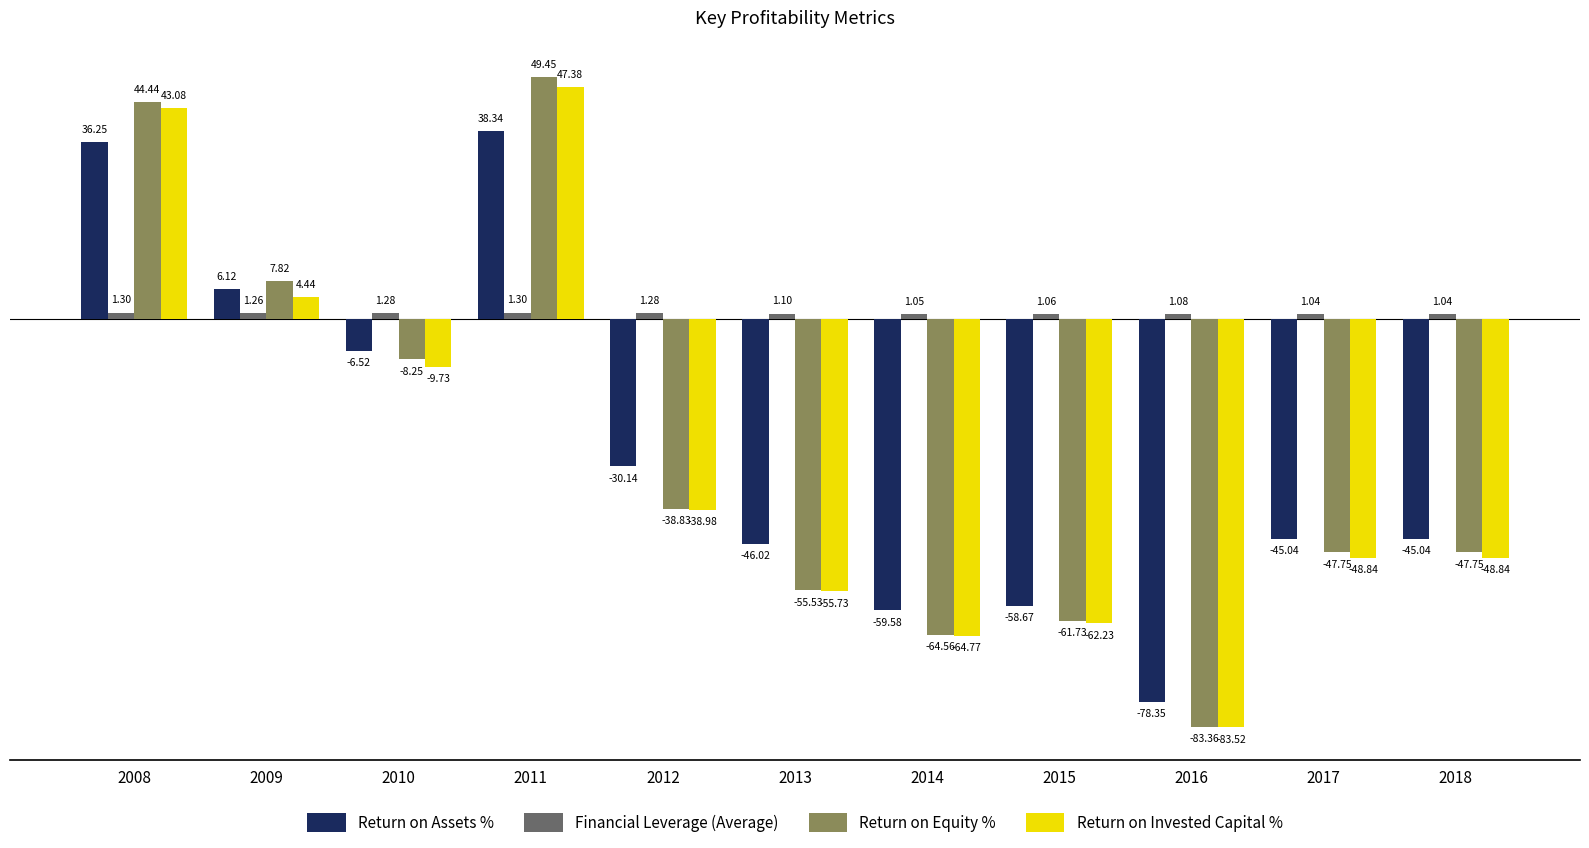

At which category does the chart reach its peak across all series?

2011